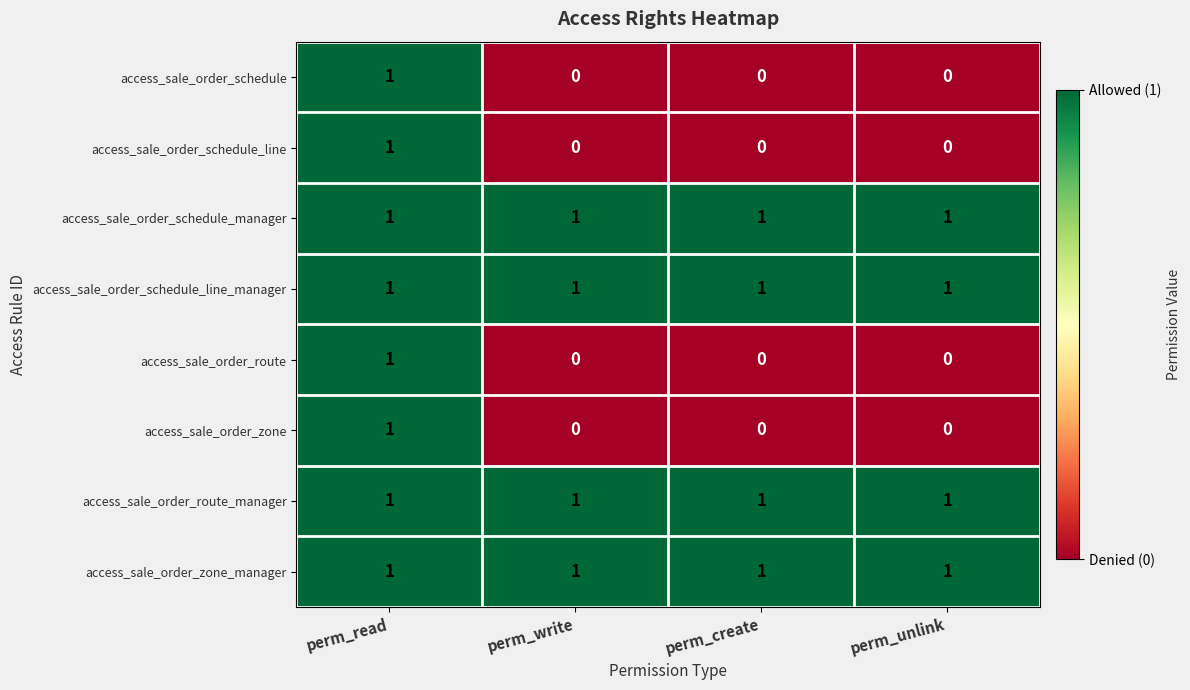

Which category has the highest value in the access_sale_order_schedule_line series?

perm_read